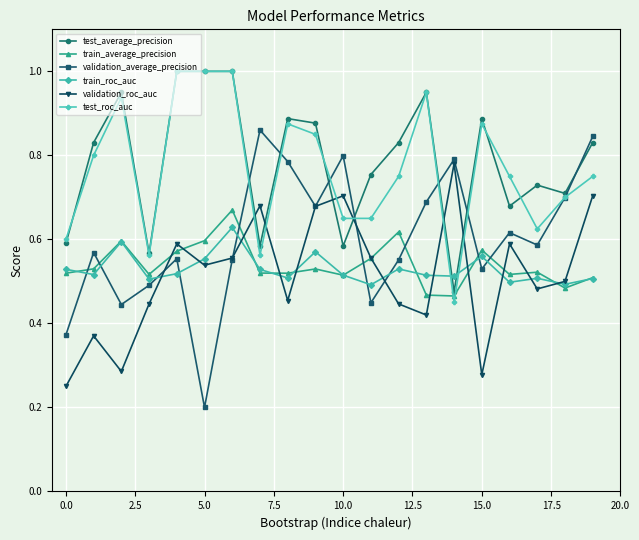

What is the value of the test_average_precision point at the 7th from the left?

1.0